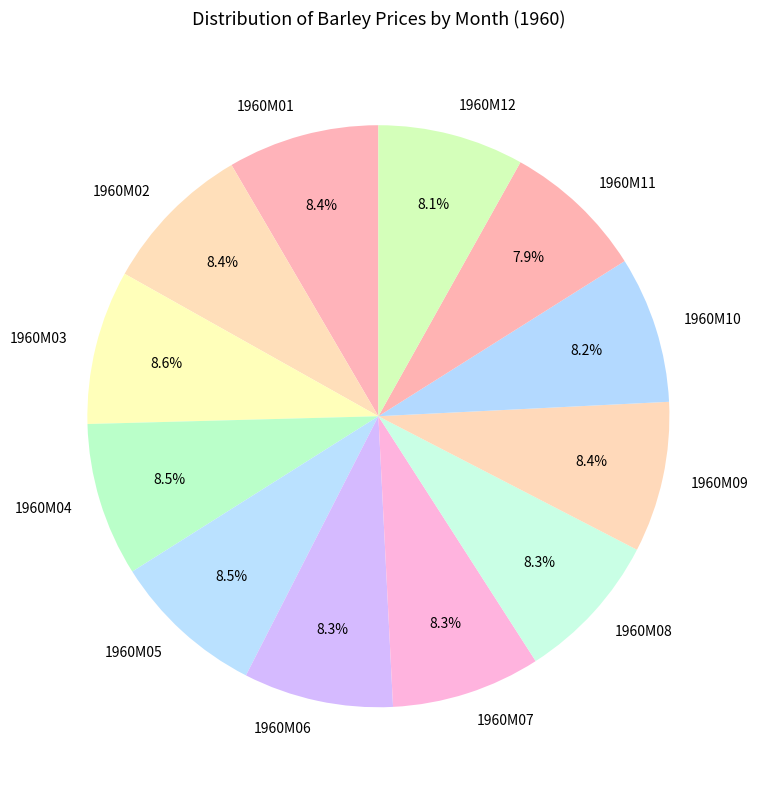

True or false: 1960M02 accounts for 20% of the total.

False